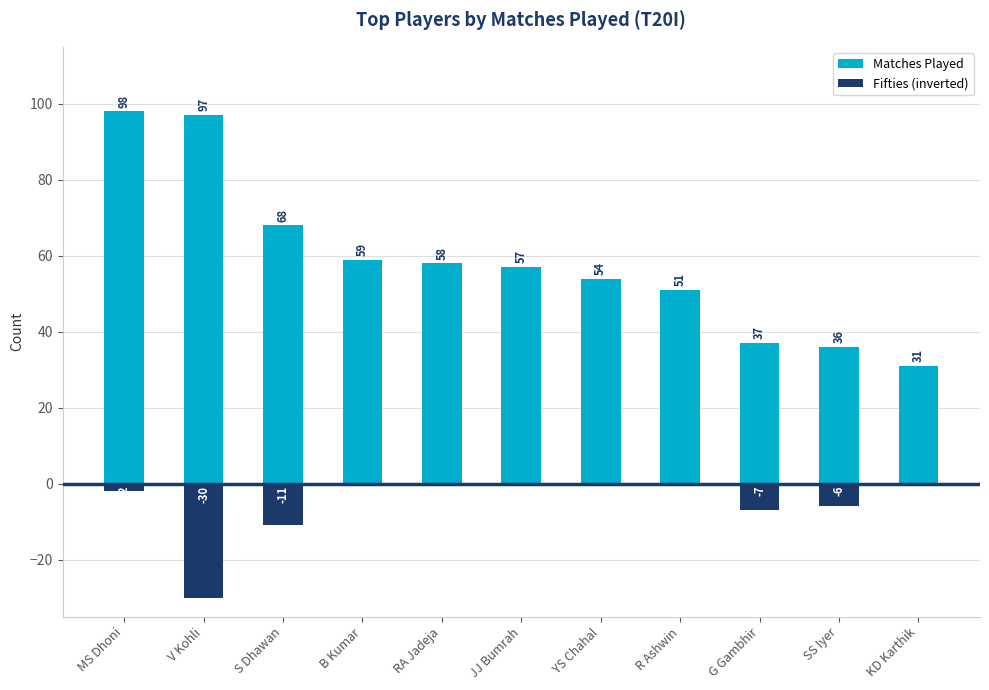

What is the total value across all series at R Ashwin?

51